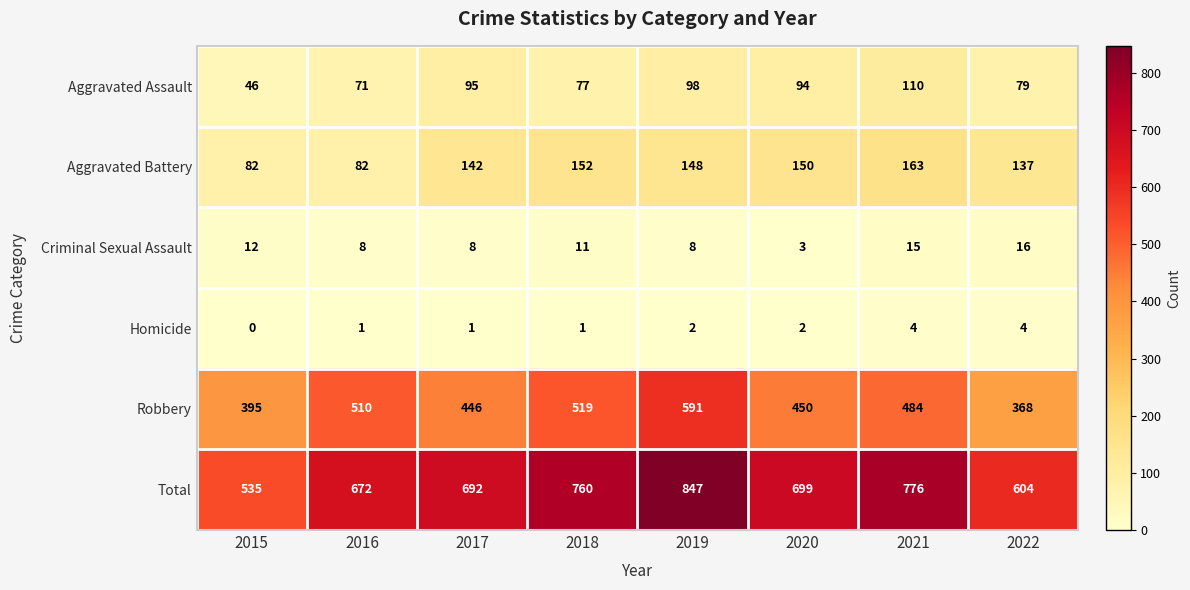

What is the greatest value displayed?

847